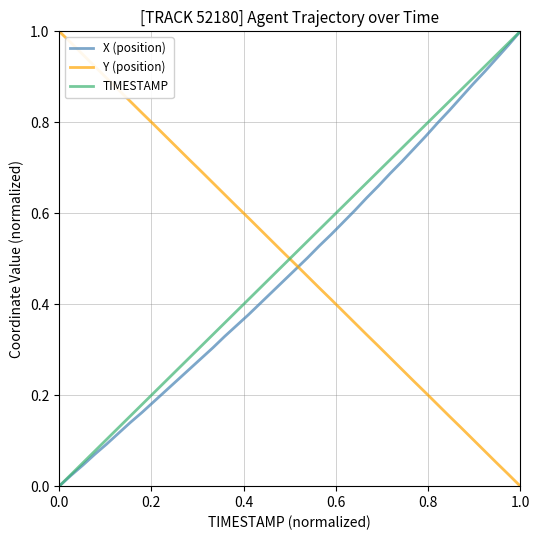

Which series ends up on top after the final intersection of X (position) and Y (position)?

X (position)